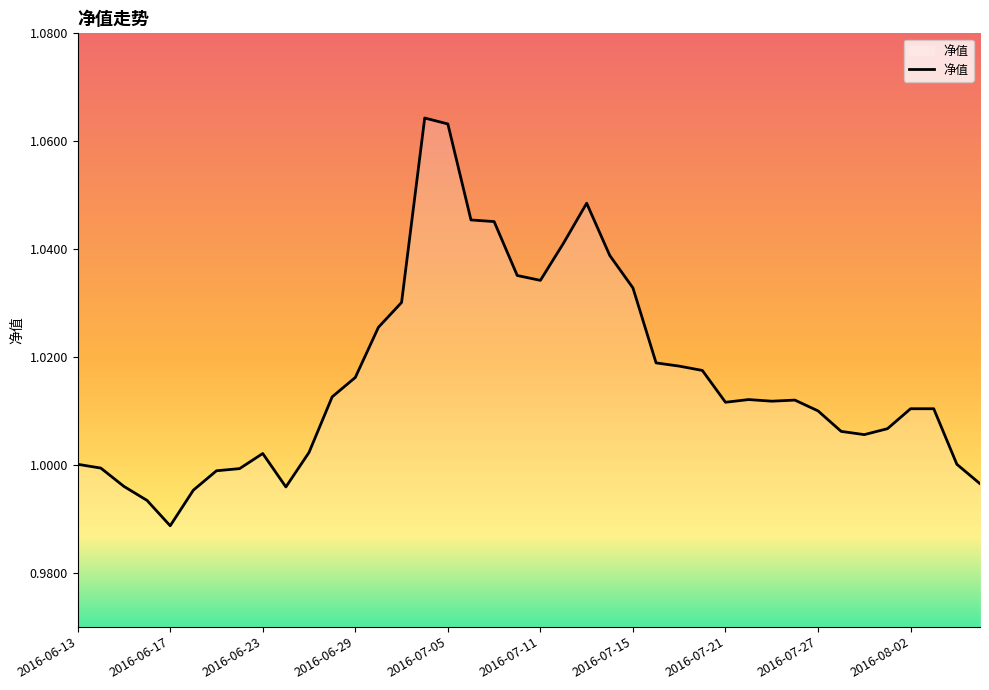

What is the smallest value displayed?

1.0